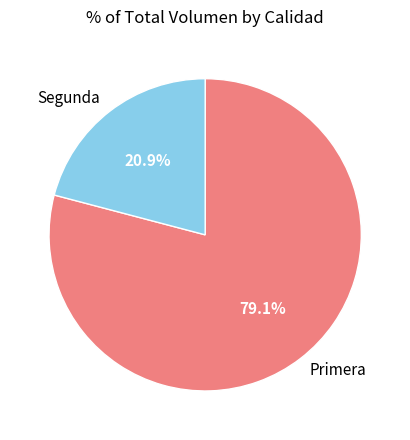

Which category accounts for the majority?

Primera